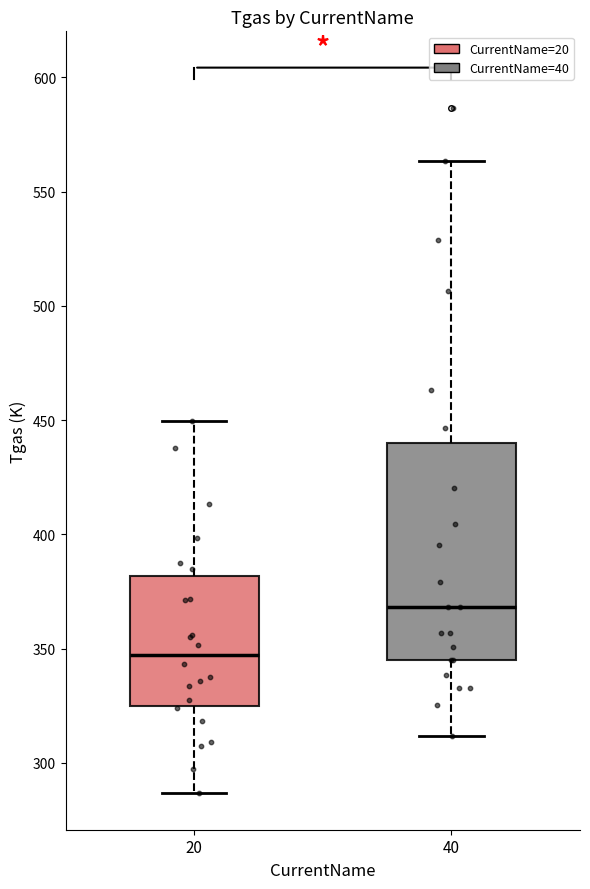

Reading left to right, read every box against the y-axis: the position of its median line, the range the box covers, and the ends of its whiskers. The values are not printed on the chart, so give them approximately, as read against the axis.

20: median 345, box 325 to 380, whiskers 285 to 450
40: median 370, box 345 to 440, whiskers 310 to 565